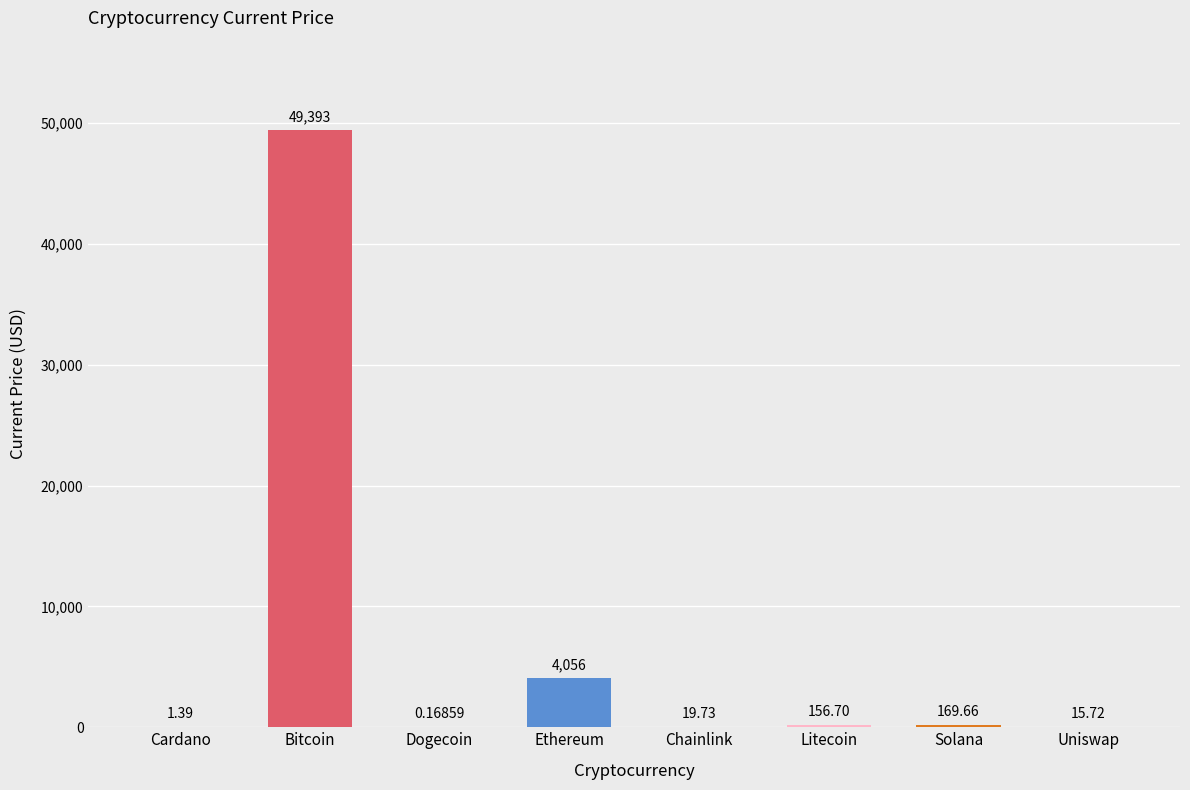

What is the change in value from Dogecoin to Ethereum?

+4055.6